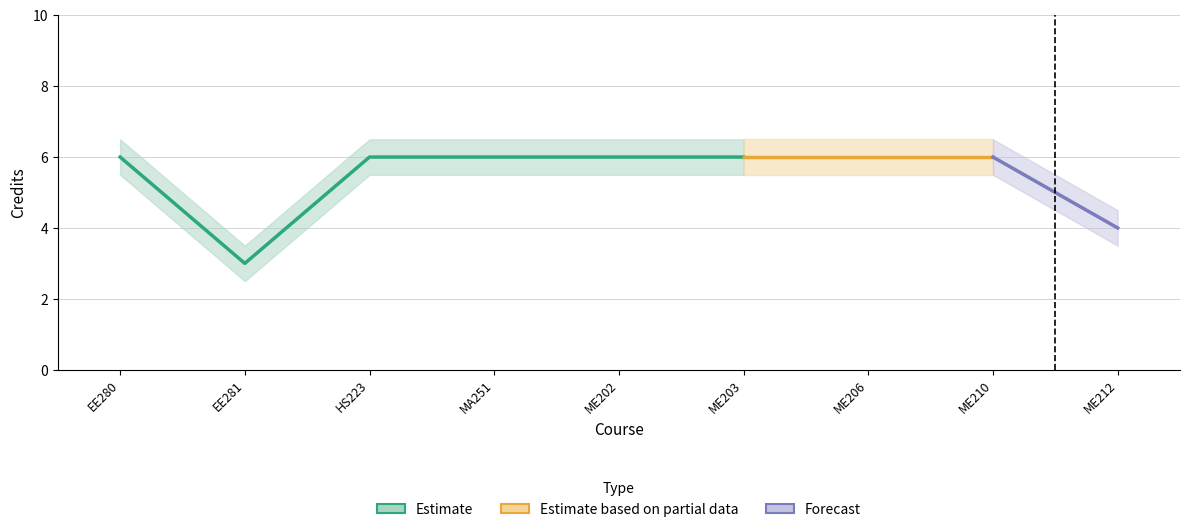

Read the Credits_lower value at ME203.

5.5